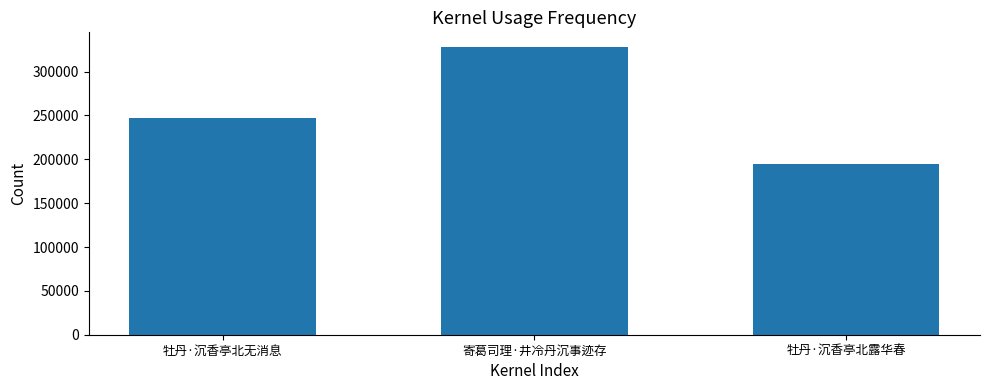

Reading left to right, list all the values displayed in this chart.

牡丹·沉香亭北无消息=246853	寄葛司理·井冷丹沉事迹存=328401	牡丹·沉香亭北露华春=194297